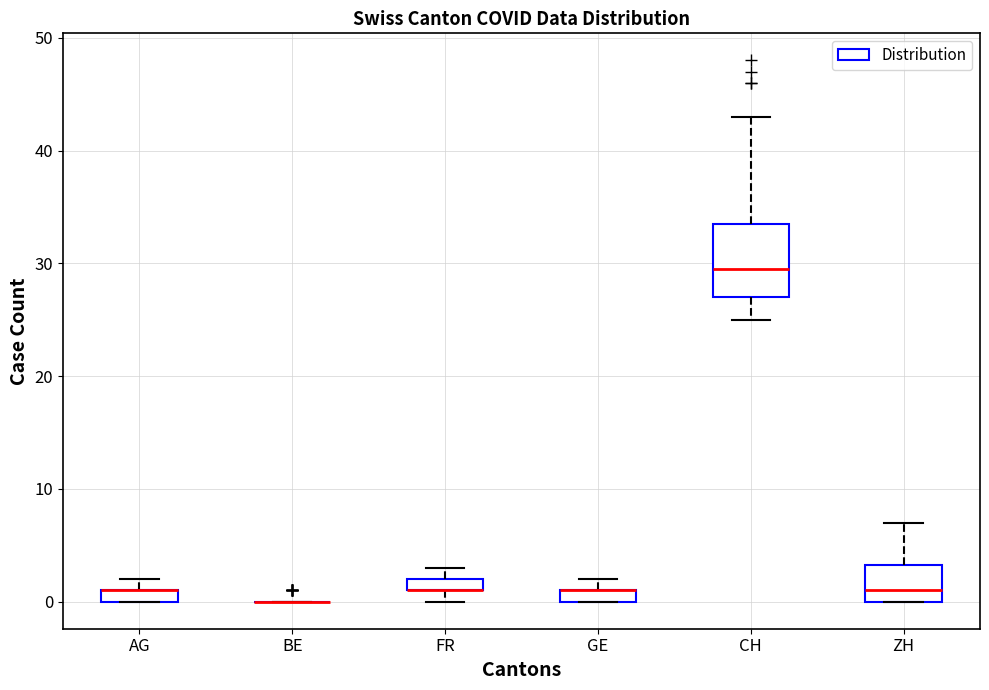

Where is the lower edge of the box for AG on the y-axis? The values are not printed on the chart, so give them approximately, as read against the axis.

0